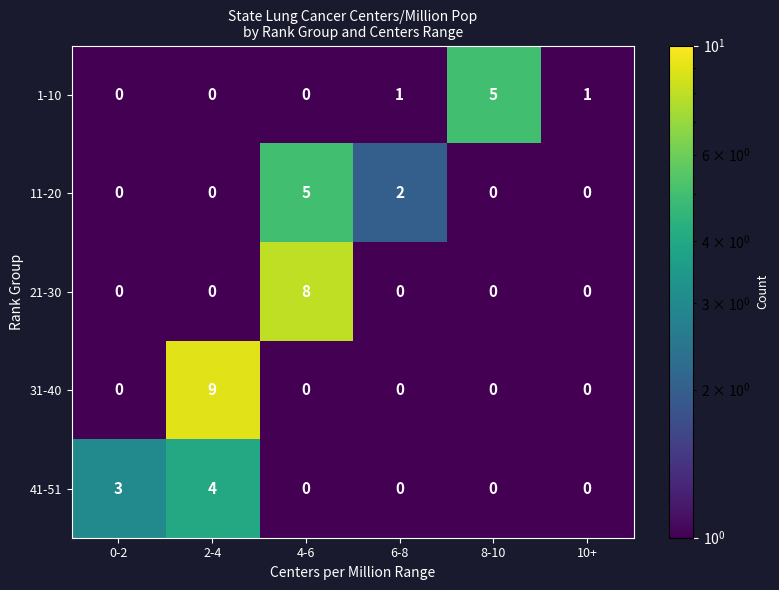

Count the number of categories in the chart.

6